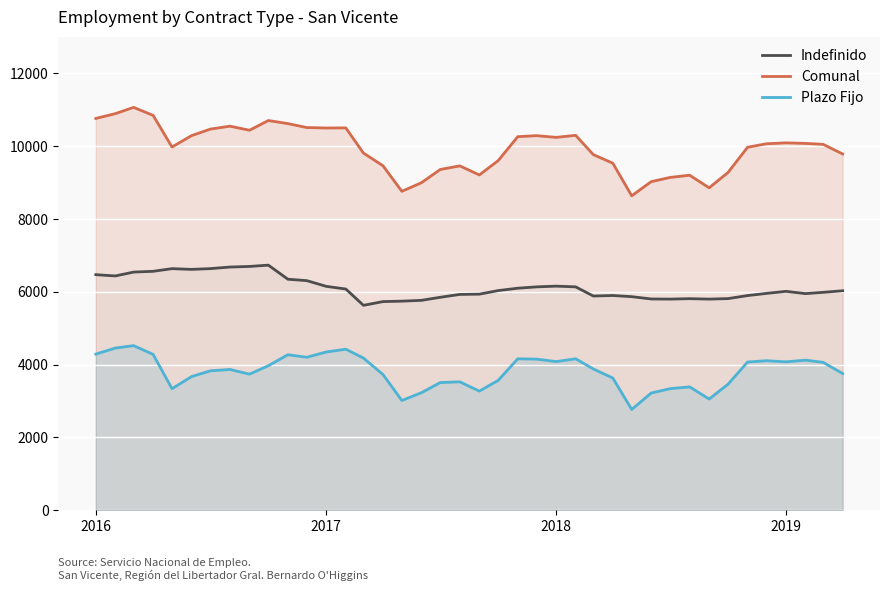

List the series in order of their peak value, highest first.

Comunal, Indefinido, Plazo Fijo